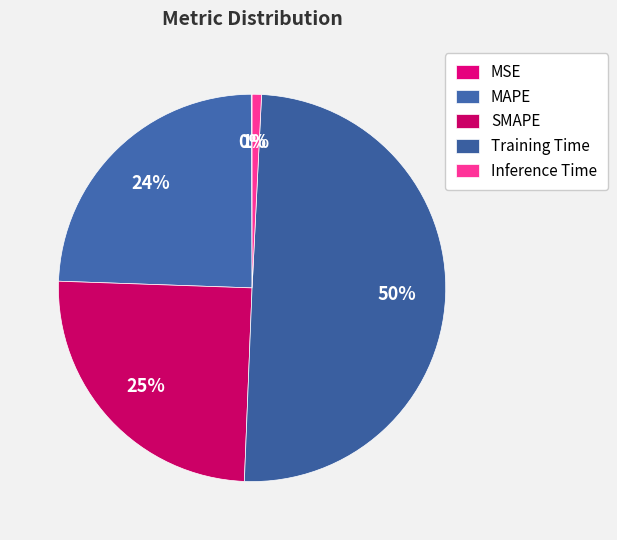

What percentage is the SMAPE slice, to the nearest percent?

25%